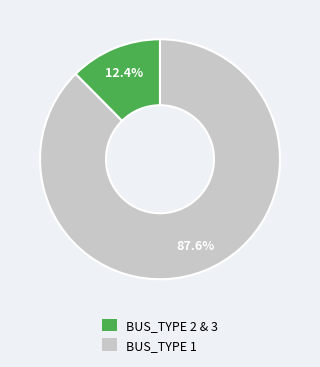

Rank the categories by value from lowest to highest.

BUS_TYPE 2 & 3, BUS_TYPE 1